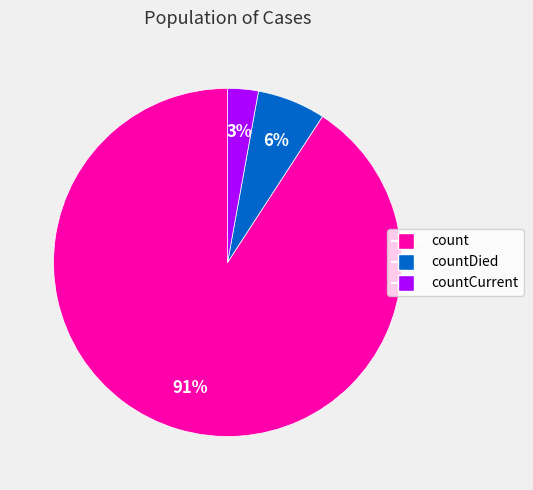

To the nearest percent, what is the difference between the largest and smallest slice percentages?

88%